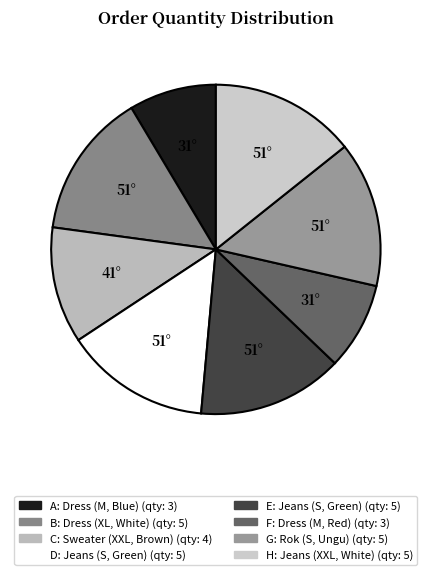

How many slices are in this pie chart?

8